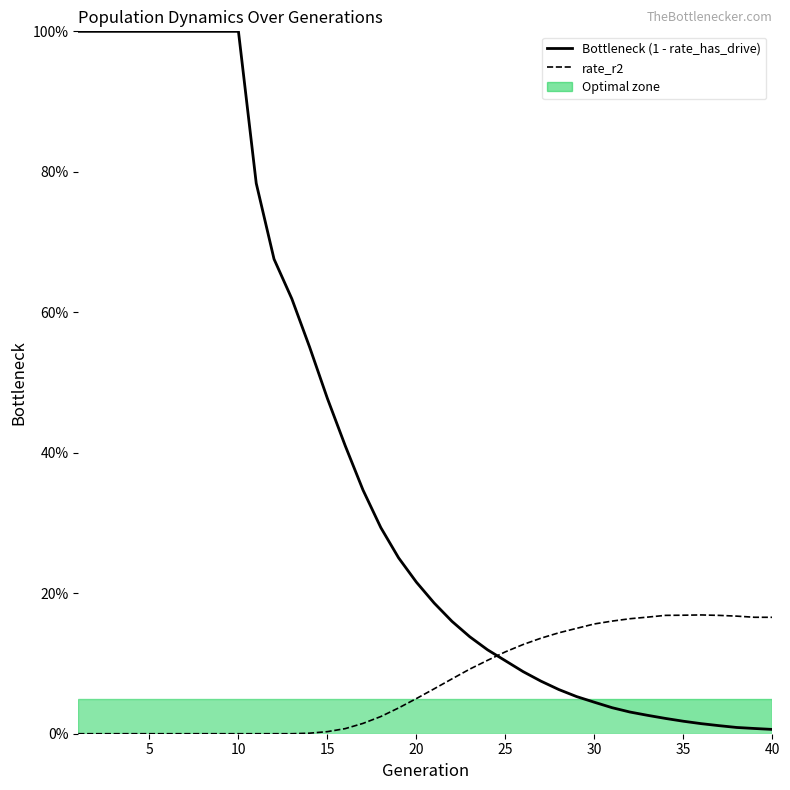

Which series has the widest spread of values?

Bottleneck (1 - rate_has_drive)